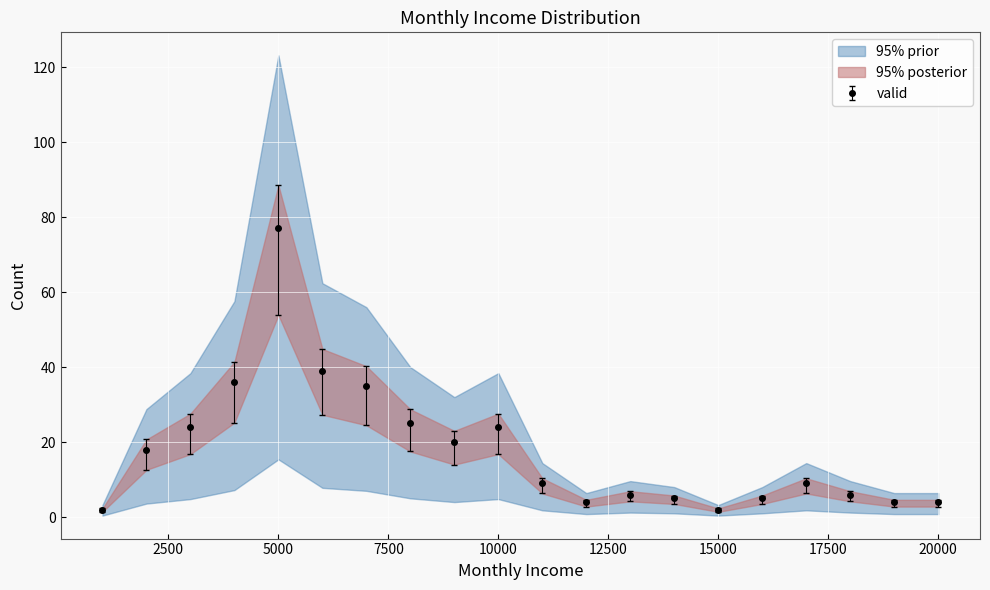

The value of valid at 5000 is 77. True or false?

True